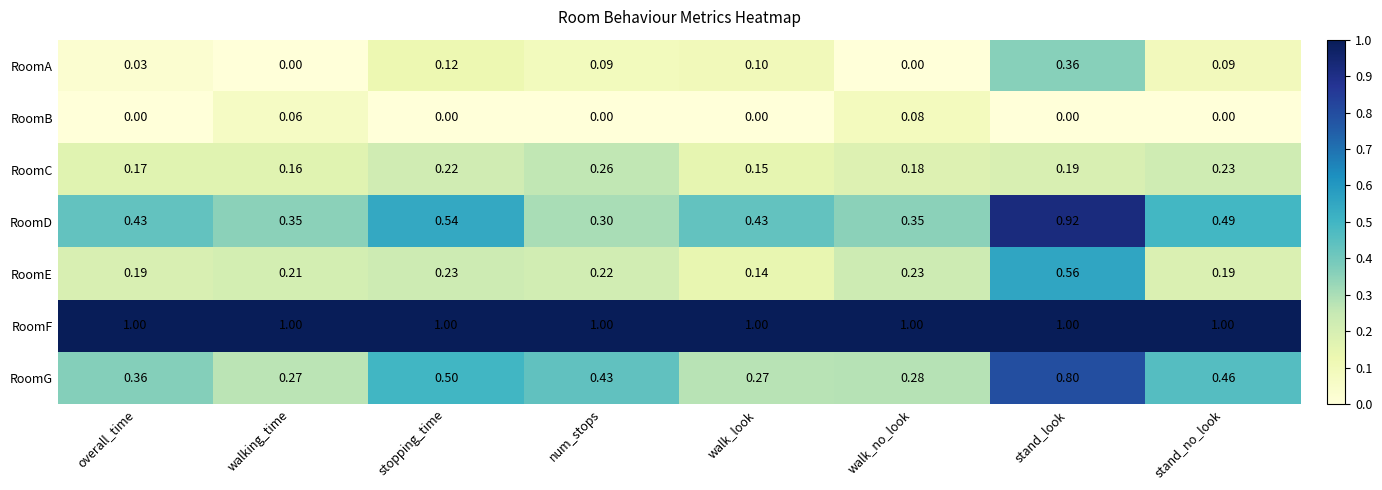

At which label does RoomG reach its peak?

stand_look